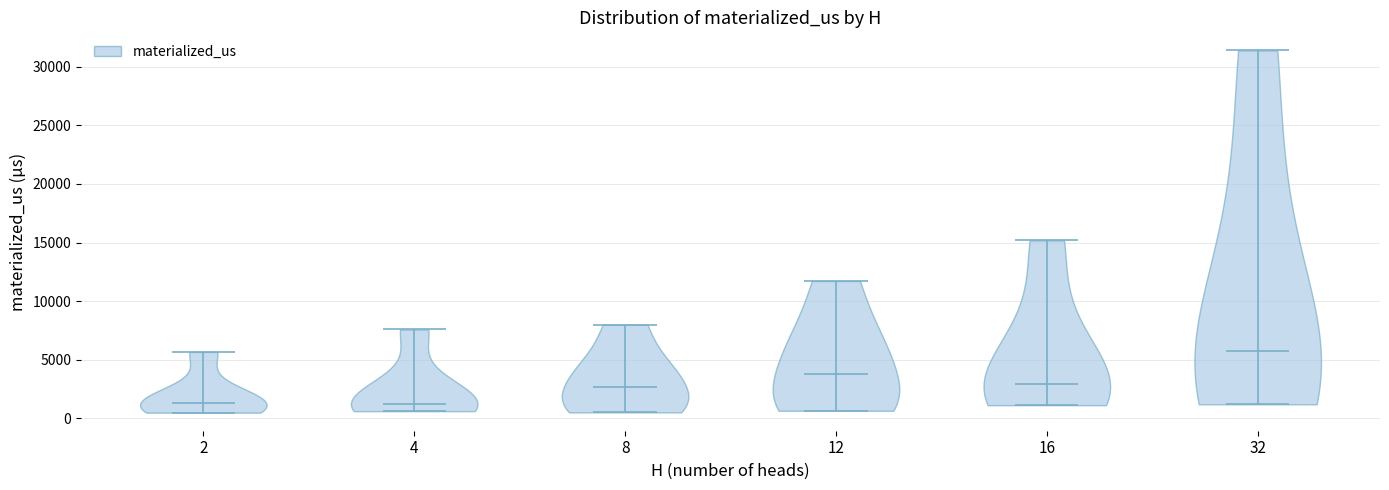

What is the lowest point the violin at x = 32 reaches on the y-axis? The values are not printed on the chart, so give them approximately, as read against the axis.

1000